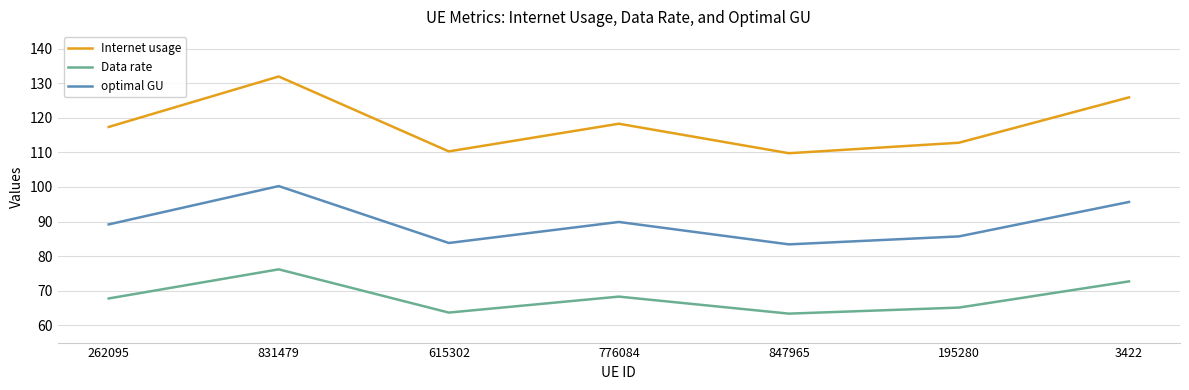

How many categories are shown in the chart?

7